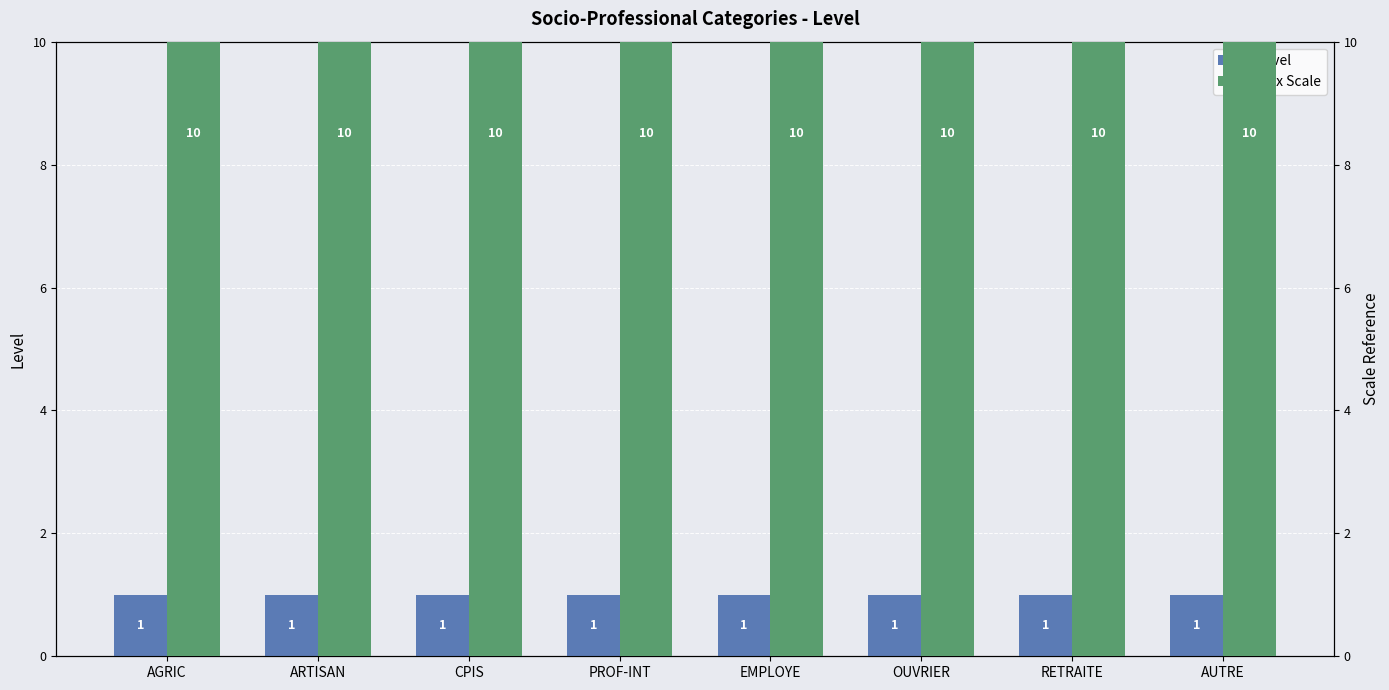

Which series changed the most between ARTISAN and EMPLOYE?

Level